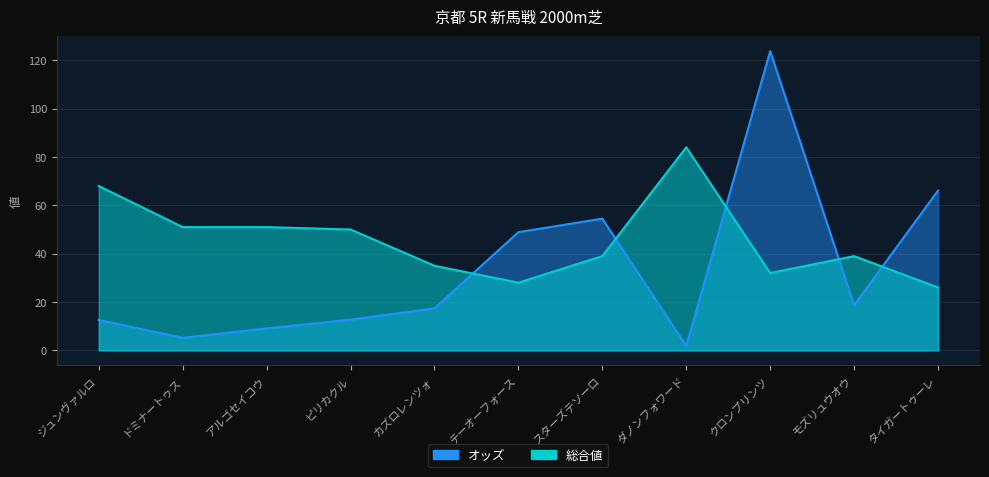

What value does the 総合値 series have at モズリュウオウ?

39.0